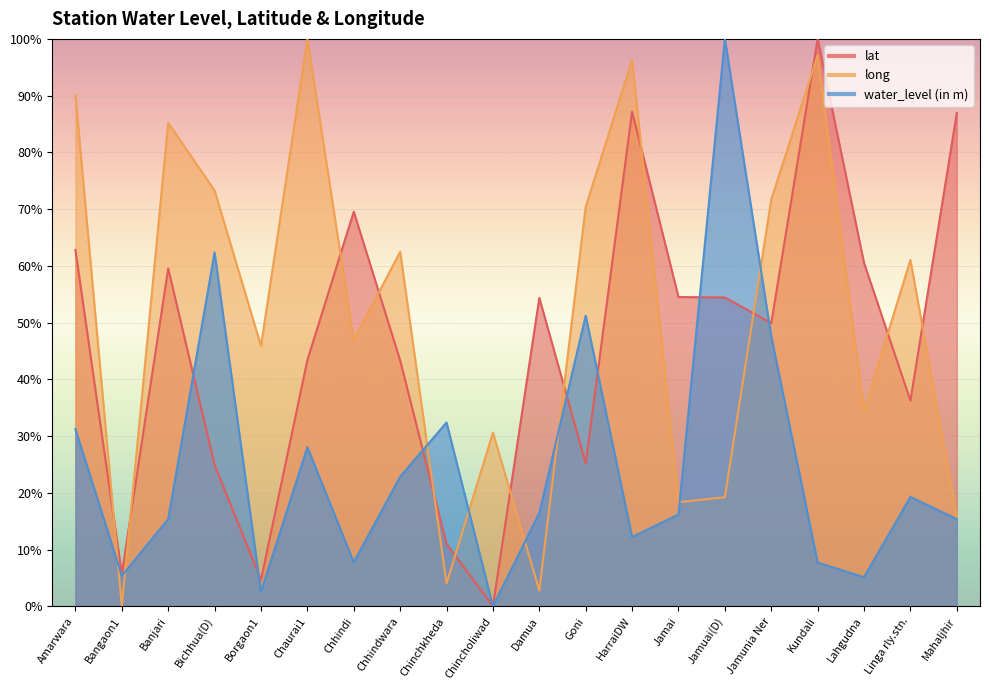

What is the label of the 18th point from the left?

Lahgudna